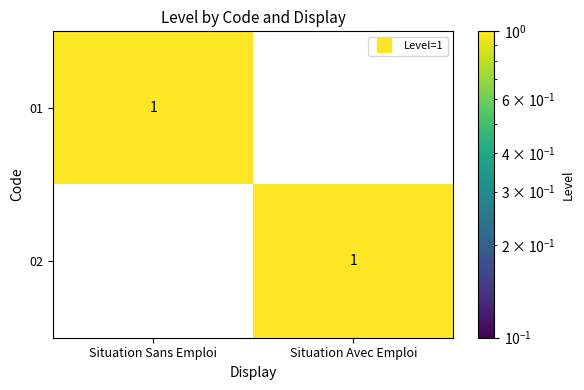

Where is 02 nearest to the value 0?

Situation Sans Emploi